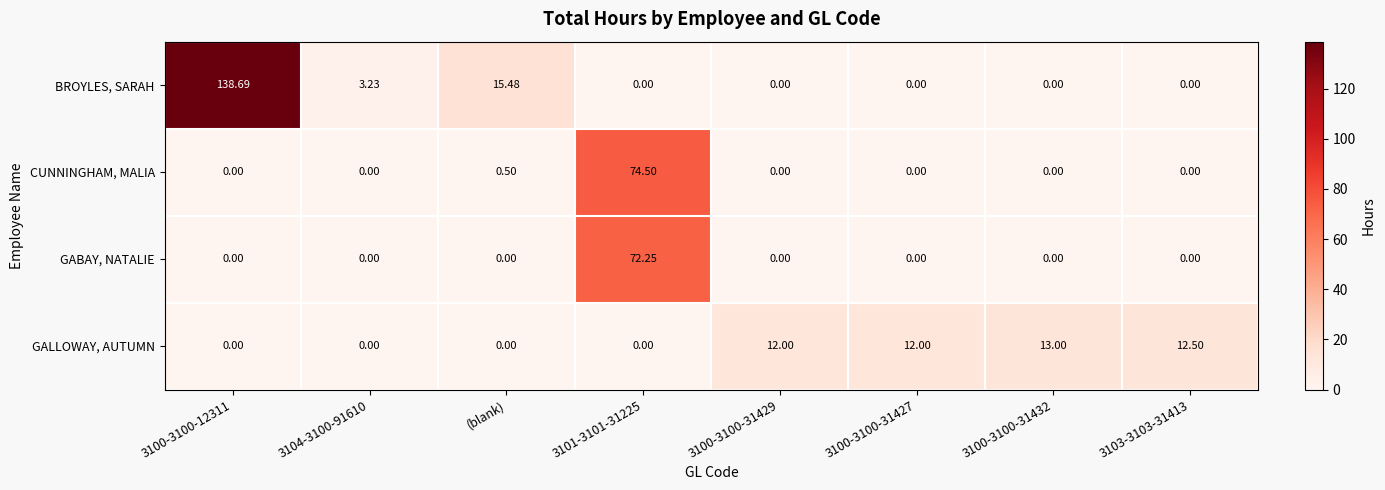

Count the number of categories in the chart.

8